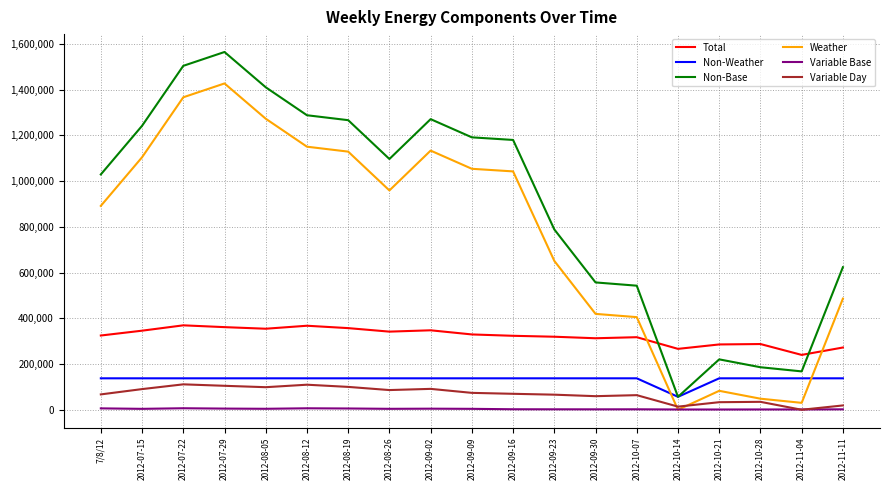

What are all the series names shown in the legend?

Total, Non-Weather, Non-Base, Weather, Variable Base, Variable Day